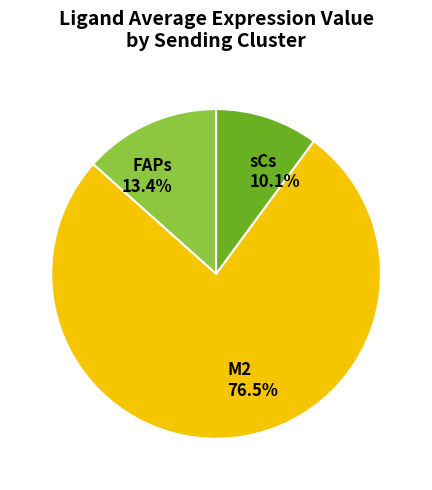

To the nearest percent, what portion does FAPs represent?

13%